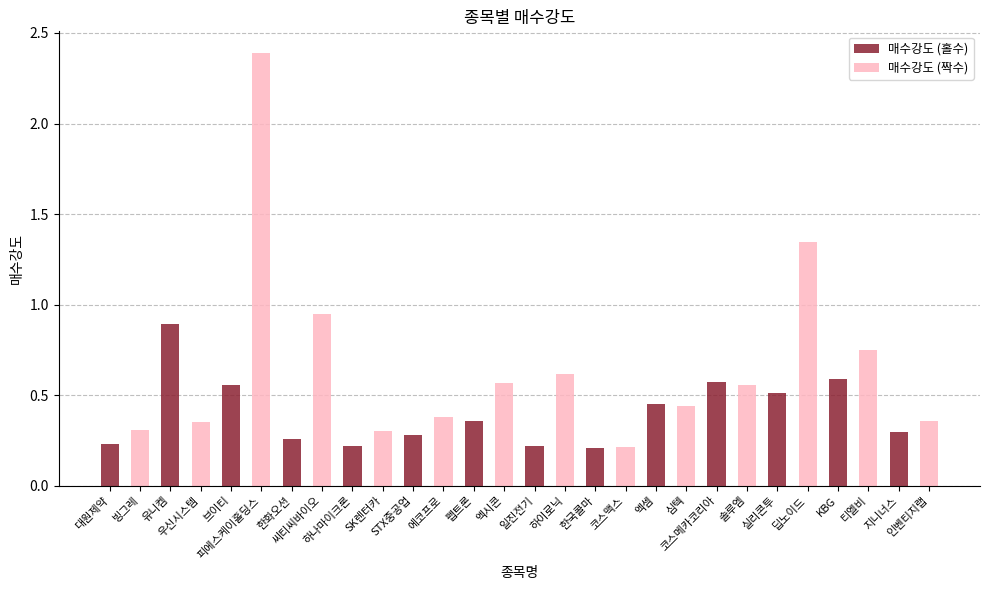

The value of 매수강도 (짝수) at 브이티 is 0.4. True or false?

False